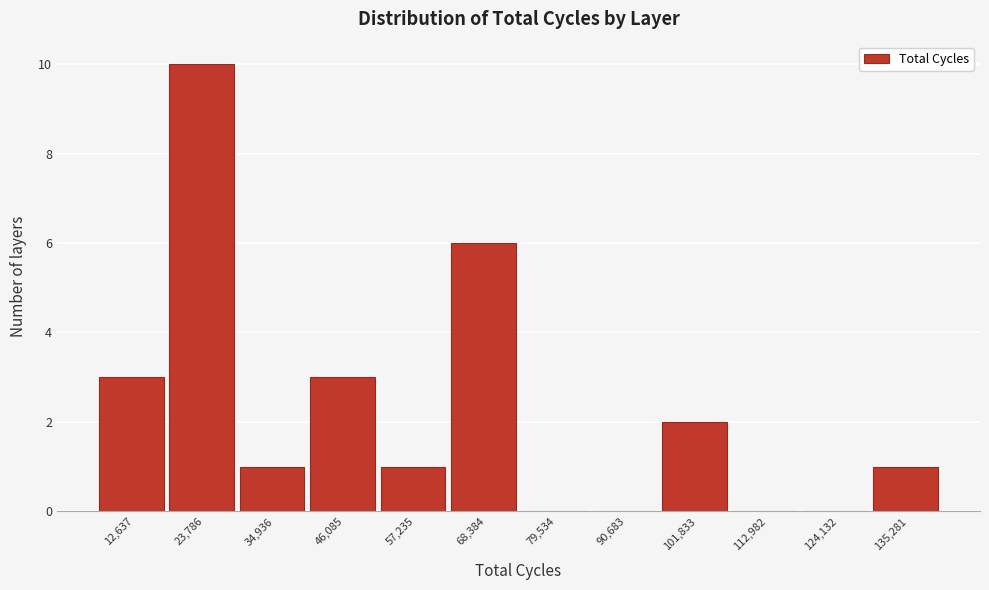

Reading right to left, extract all data points from this chart.

135,281=1	124,132=0	112,982=0	101,833=2	90,683=0	79,534=0	68,384=6	57,235=1	46,085=3	34,936=1	23,786=10	12,637=3